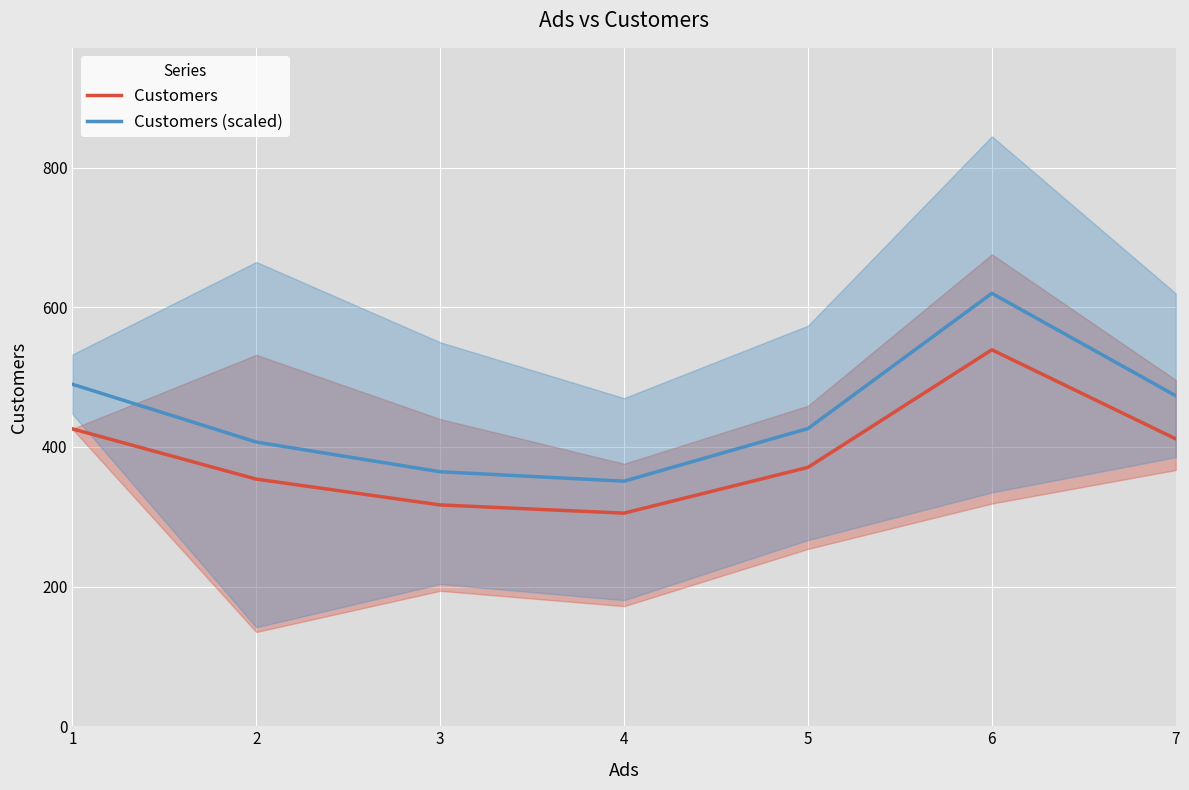

Reading right to left, what are all the values shown in this chart?

Customers: 7=411.7	6=539.2	5=370.8	4=305.2	3=317.0	2=354.0	1=426.0
Customers (scaled): 7=473.4	6=620.1	5=426.4	4=351.0	3=364.5	2=407.1	1=489.9